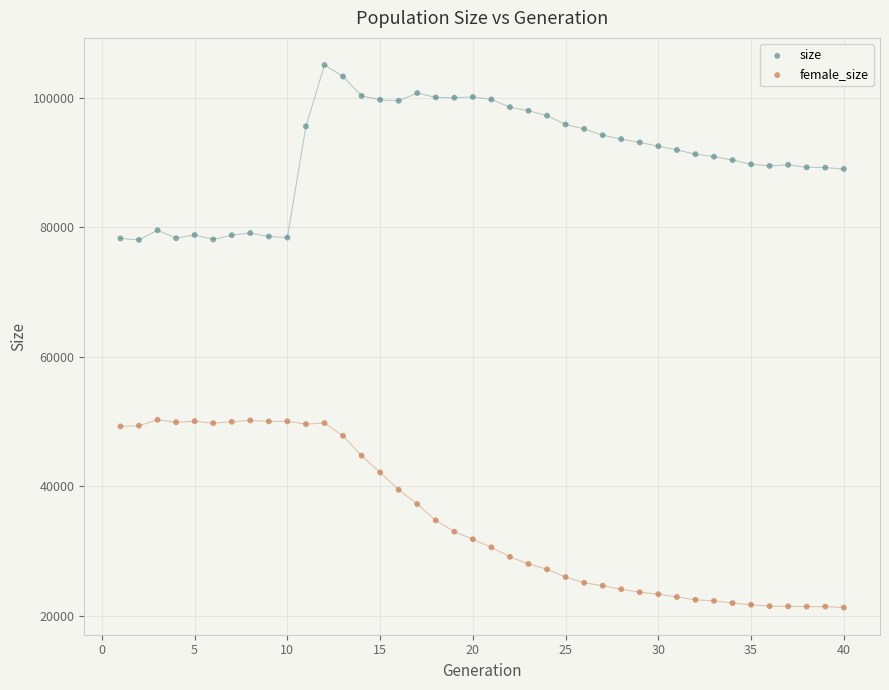

What are all the series names shown in the legend?

size, female_size